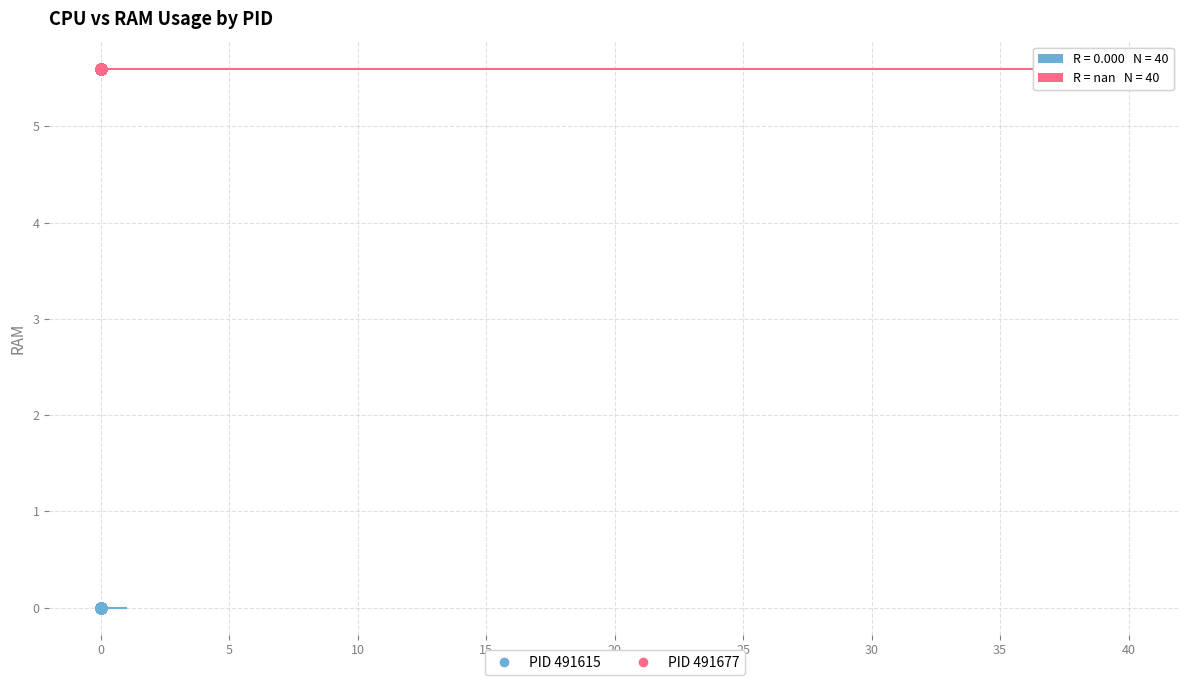

Which series reaches the maximum Y coordinate?

PID 491677